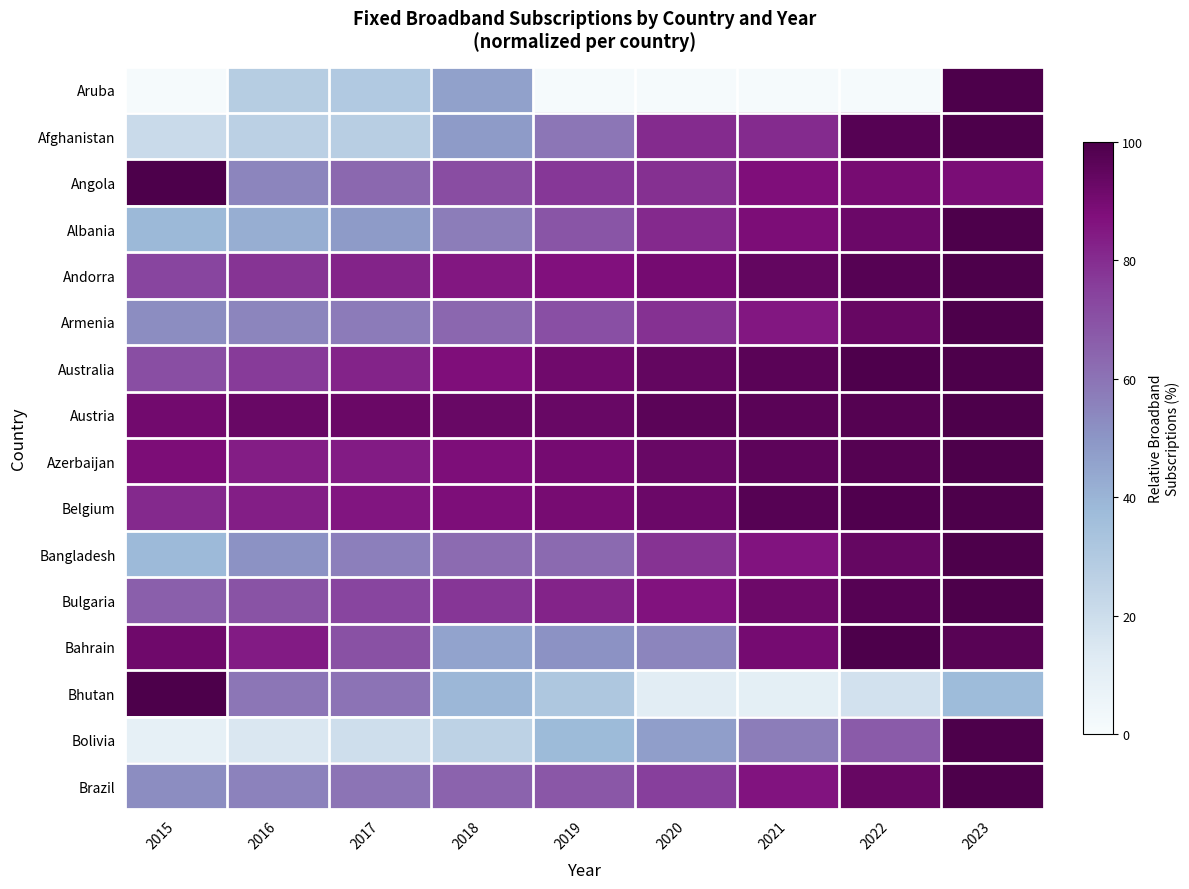

Count the number of data series in this chart.

16